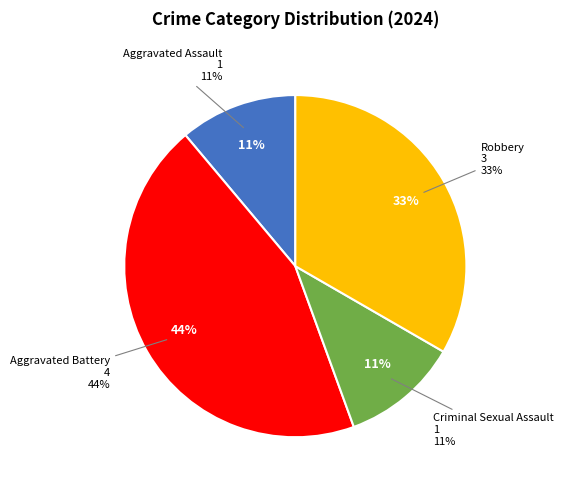

Is it true that Aggravated Assault is 11% of the pie?

True